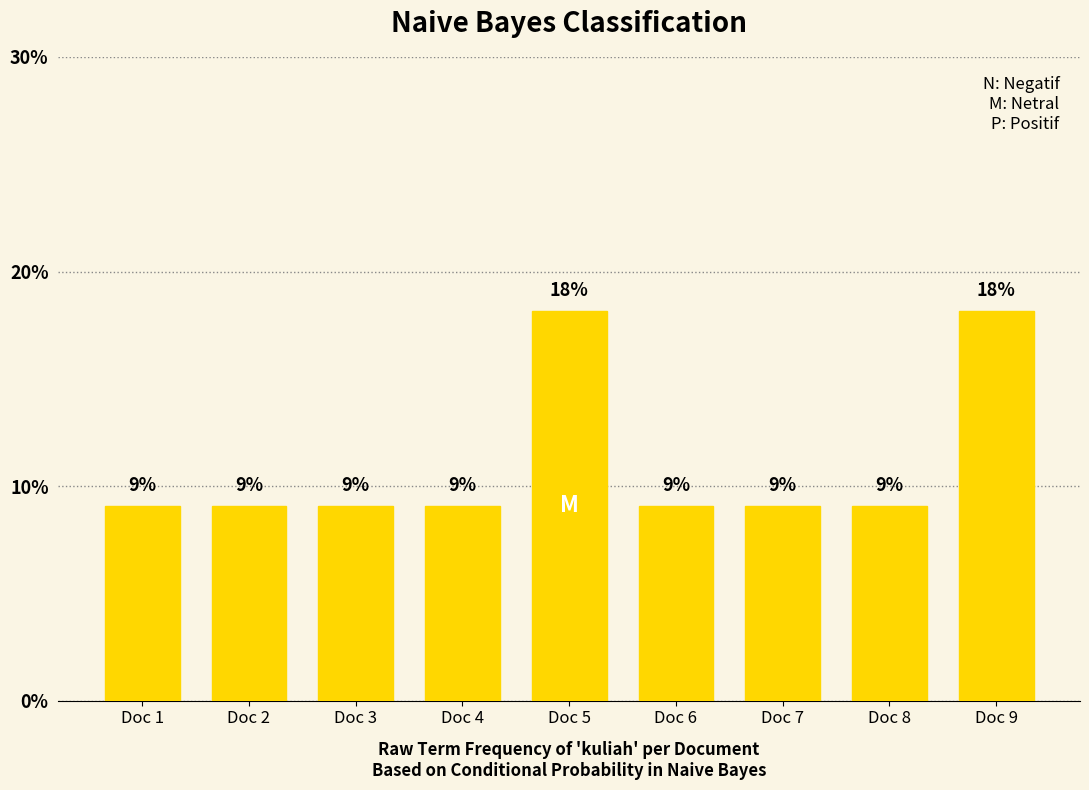

Does the chart contain any negative values?

No